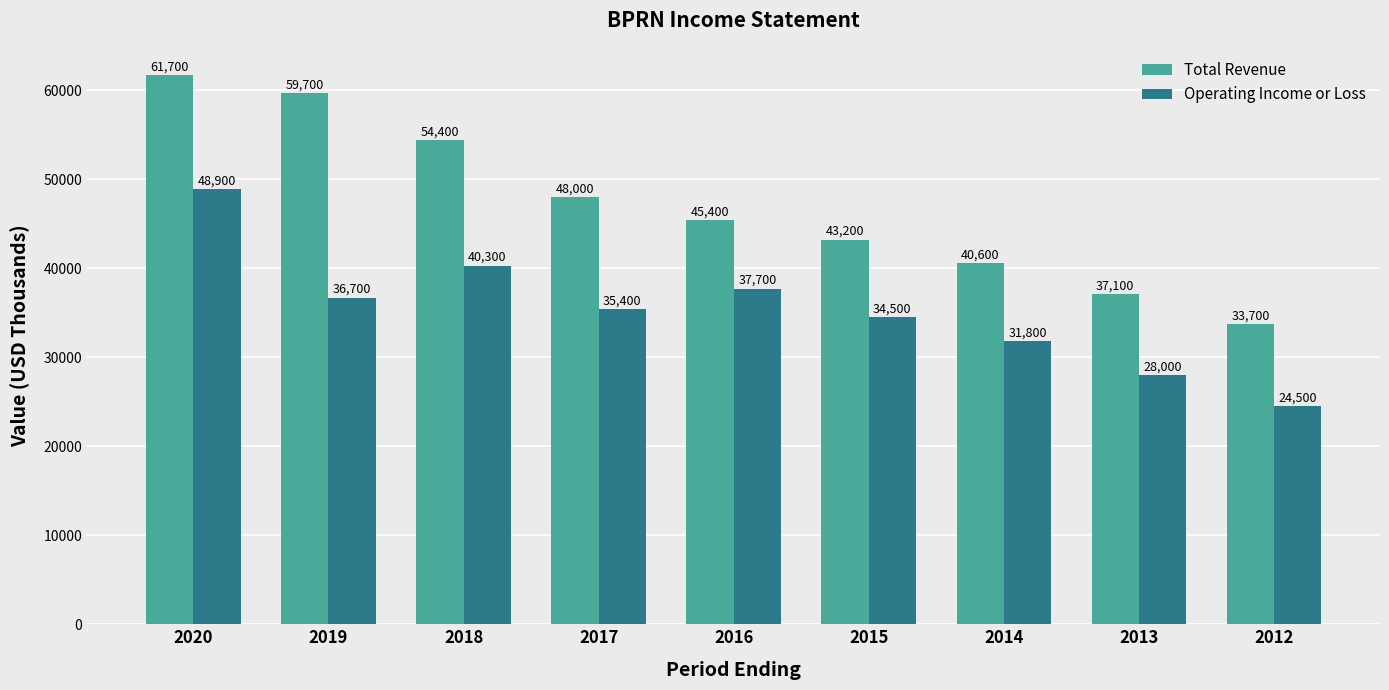

At which category is the sum across all series the highest?

2020